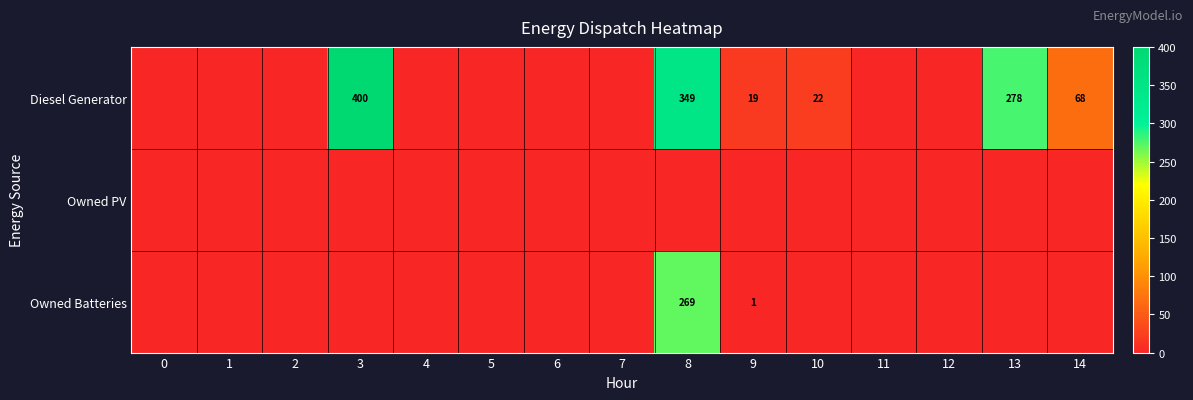

Which label corresponds to the largest value in the chart?

3